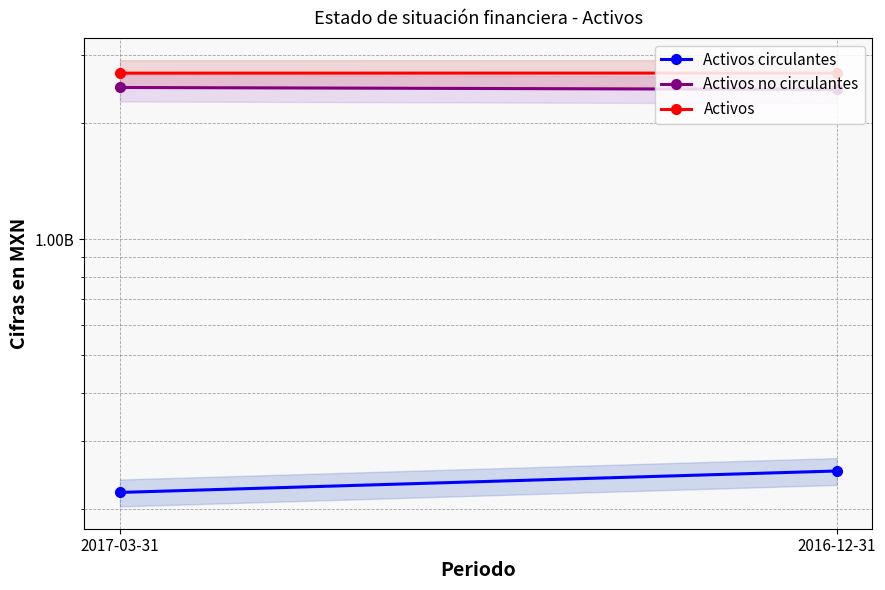

Reading right to left, transcribe all the data shown in this chart.

Activos circulantes: 250797000	220664000
Activos no circulantes: 2442778000	2472135000
Activos: 2693575000	2692799000